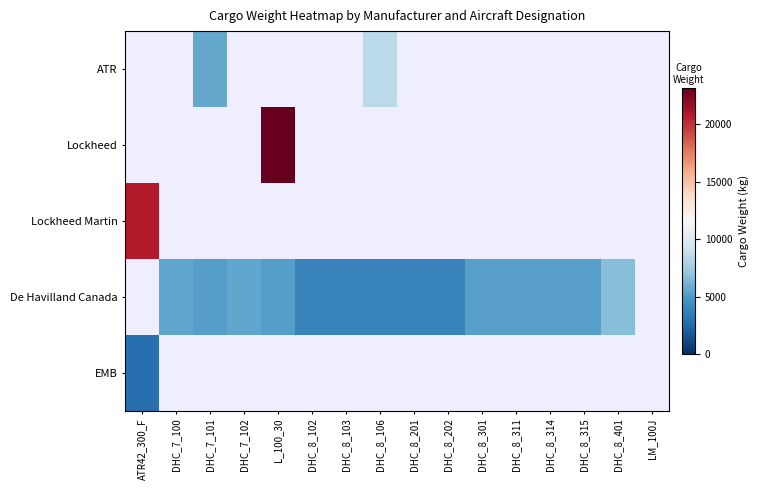

What is the maximum value shown in the chart?

23158.0